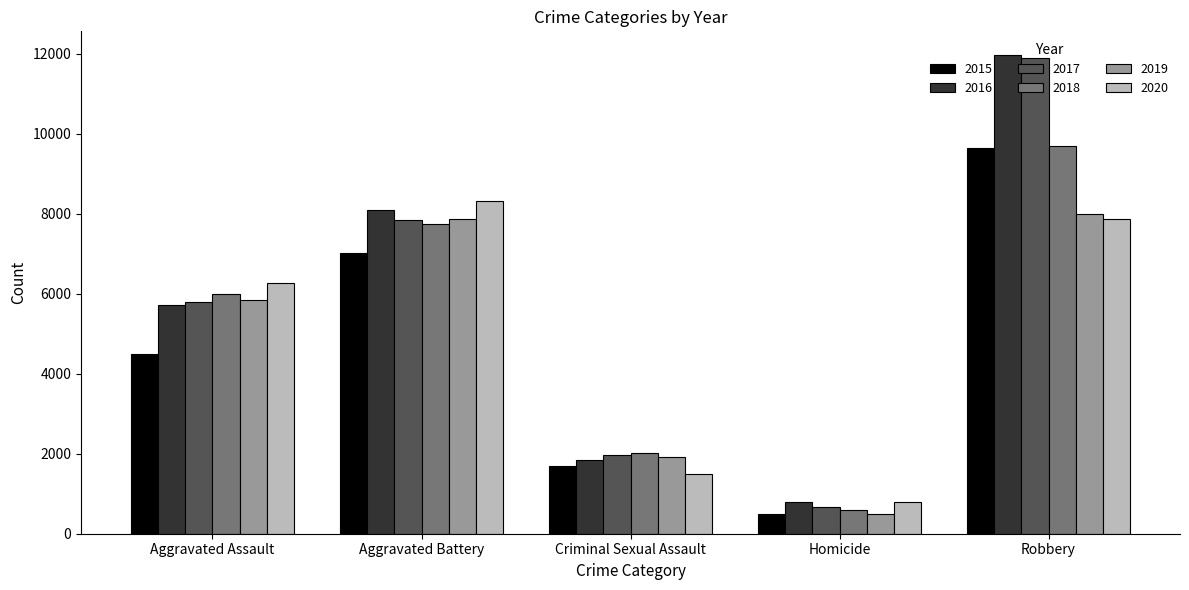

Reading left to right, extract all data points from this chart.

2015: Aggravated Assault=4480	Aggravated Battery=7019	Criminal Sexual Assault=1697	Homicide=496	Robbery=9638
2016: Aggravated Assault=5712	Aggravated Battery=8086	Criminal Sexual Assault=1848	Homicide=786	Robbery=11960
2017: Aggravated Assault=5793	Aggravated Battery=7845	Criminal Sexual Assault=1969	Homicide=672	Robbery=11880
2018: Aggravated Assault=6001	Aggravated Battery=7735	Criminal Sexual Assault=2029	Homicide=588	Robbery=9681
2019: Aggravated Assault=5841	Aggravated Battery=7858	Criminal Sexual Assault=1908	Homicide=499	Robbery=7995
2020: Aggravated Assault=6264	Aggravated Battery=8319	Criminal Sexual Assault=1482	Homicide=787	Robbery=7855